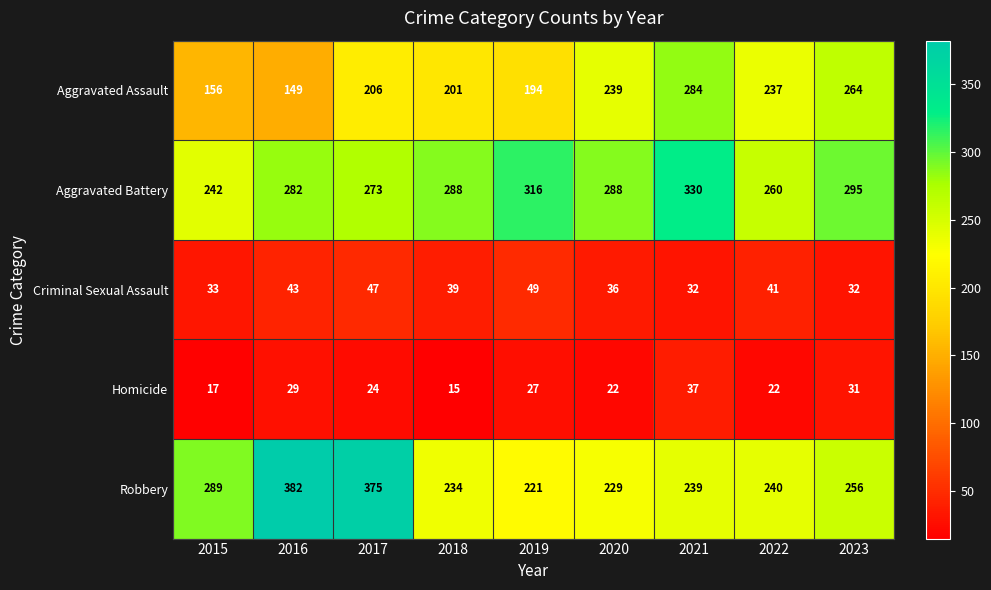

How many data points does each series have?

9